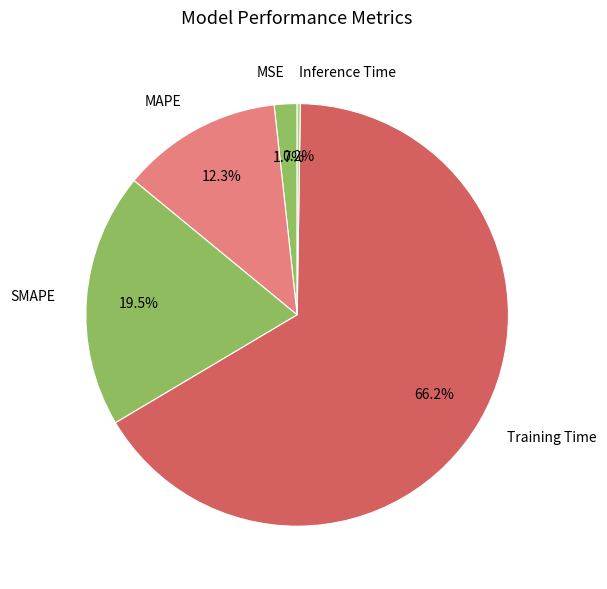

Between SMAPE and Training Time, which is larger?

Training Time